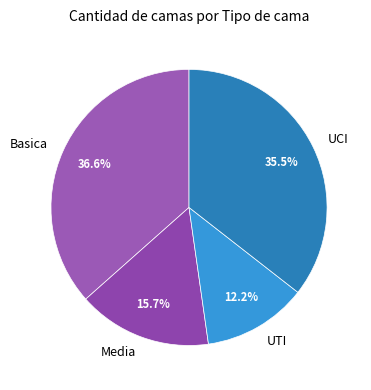

Does any single category account for the majority?

No